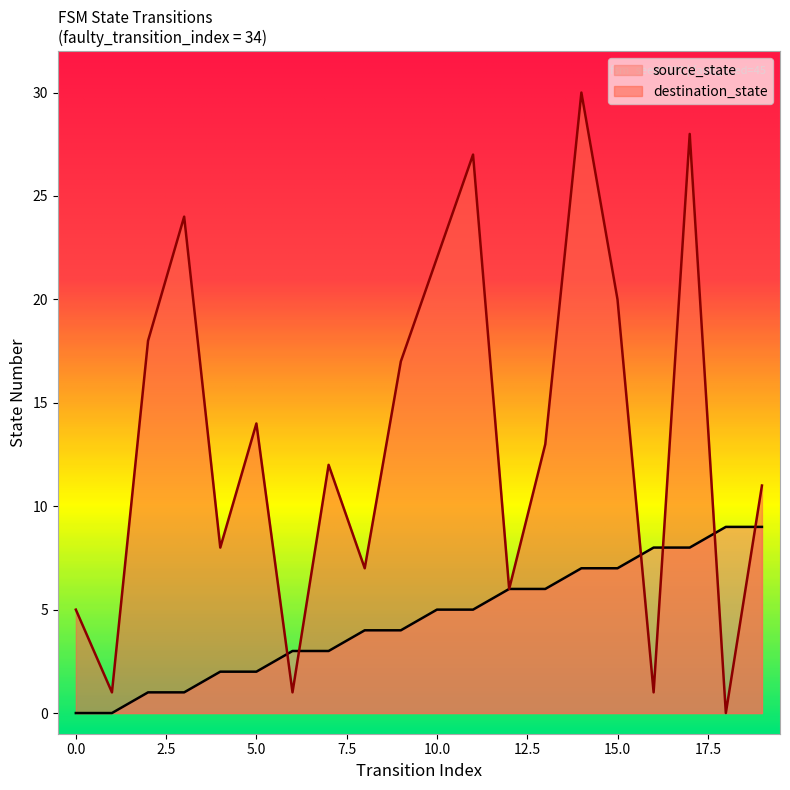

Between 12 and 13, which series saw the biggest shift?

destination_state